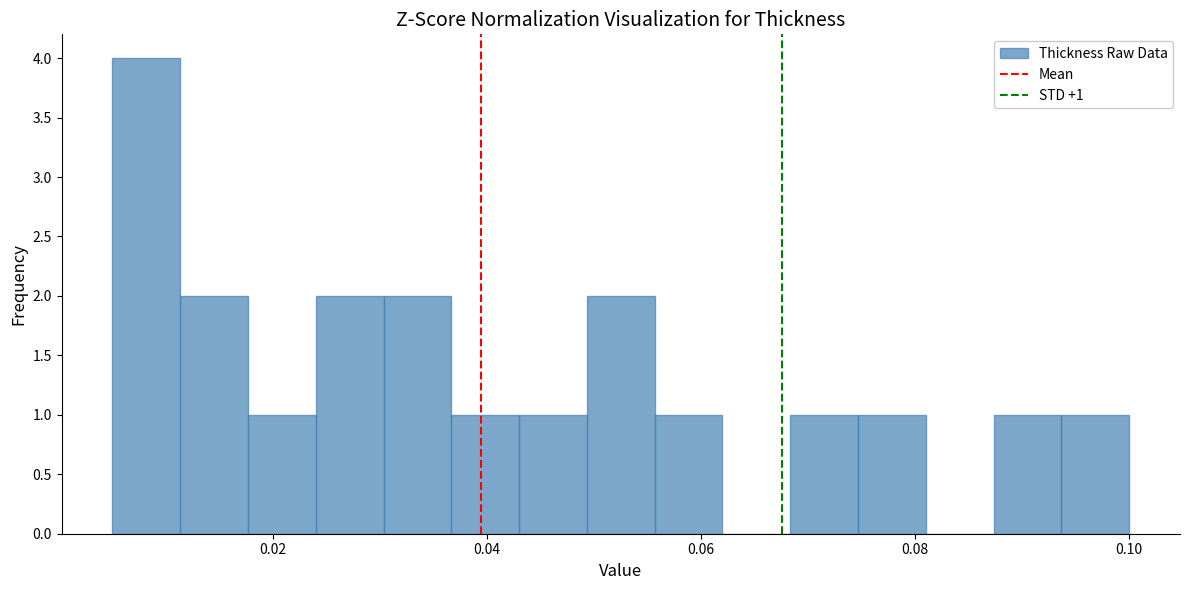

Read against the x-axis, roughly where is the centre of the tallest bar?

0.008